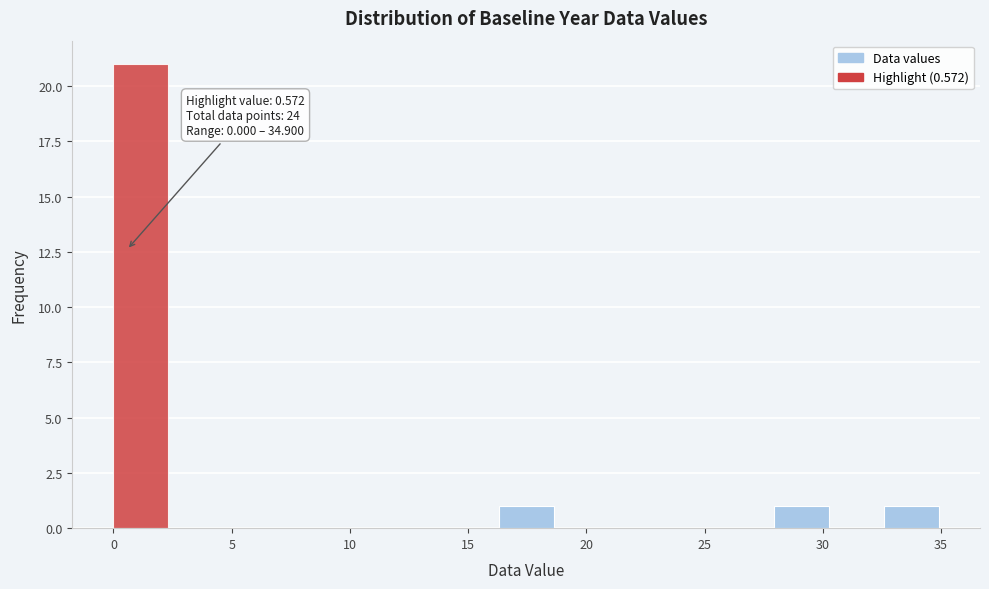

Which range on the x-axis has the tallest bar?

0.0 to 2.5